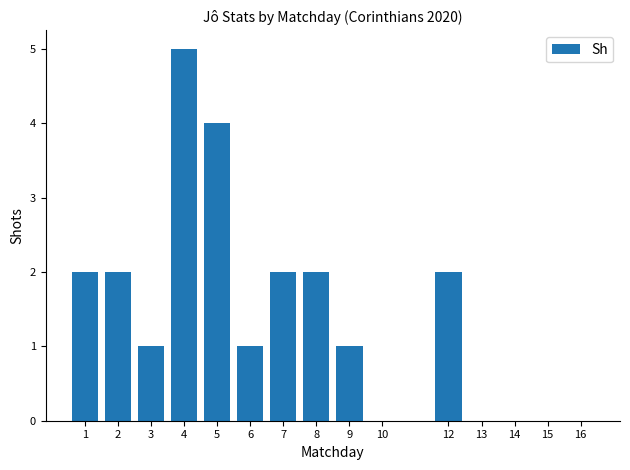

Is it true that the value at 7 is 2?

True